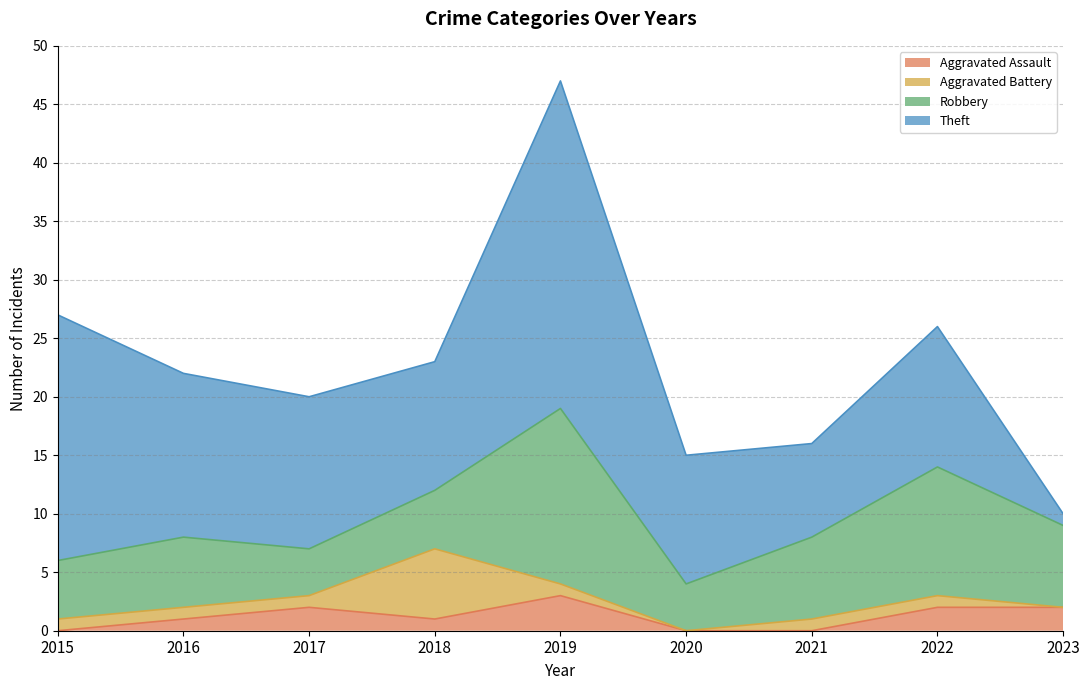

What is the maximum value for Theft?

28